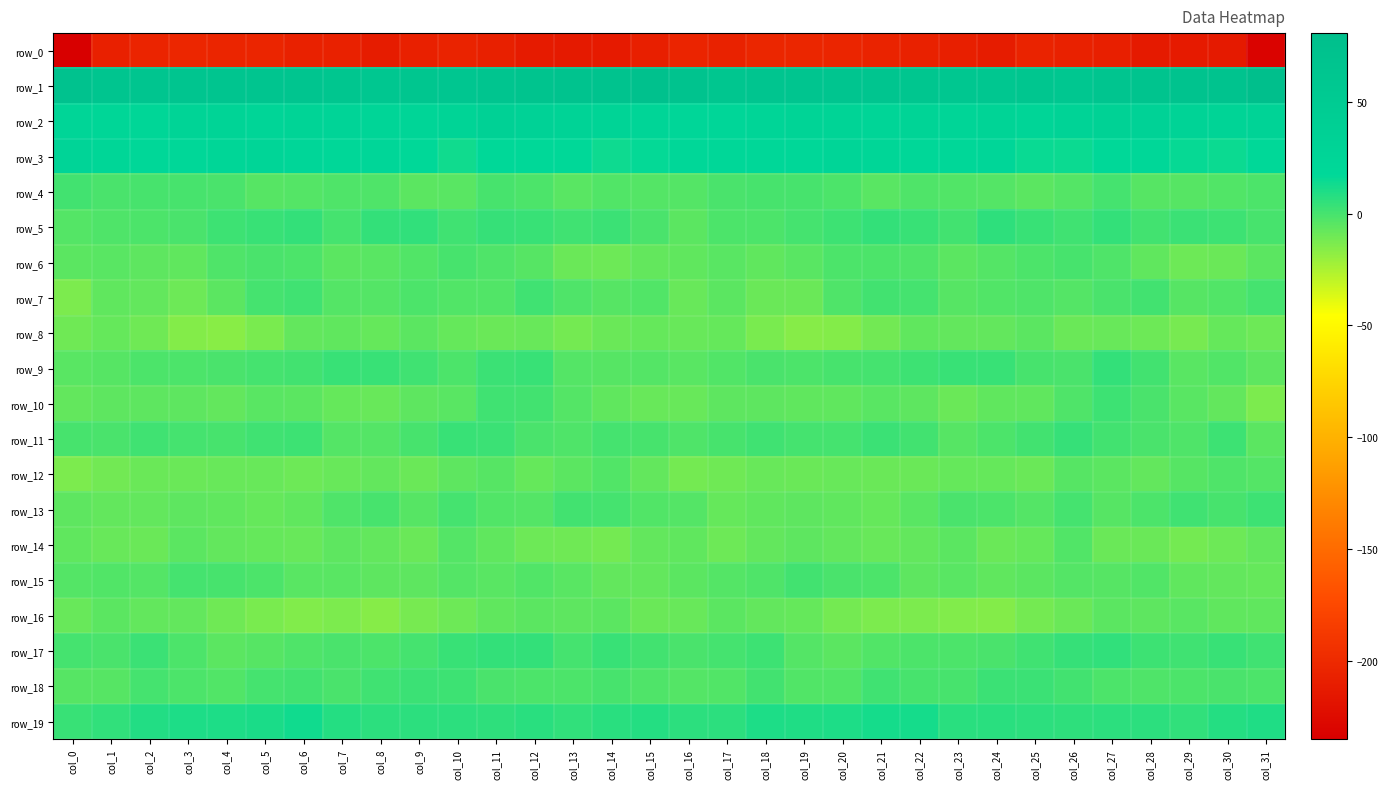

What is the difference between the highest and lowest values at col_27?

274.6